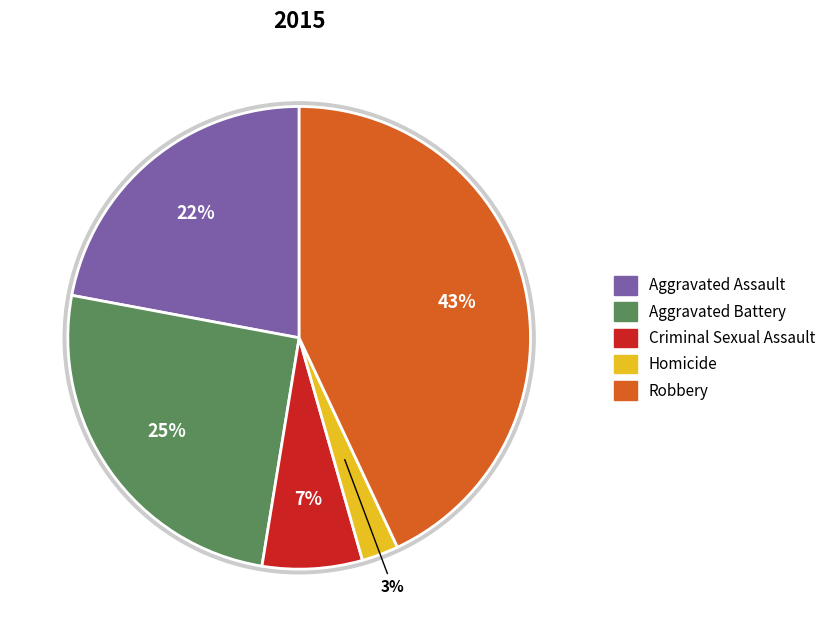

Between Aggravated Battery and Criminal Sexual Assault, which is larger?

Aggravated Battery